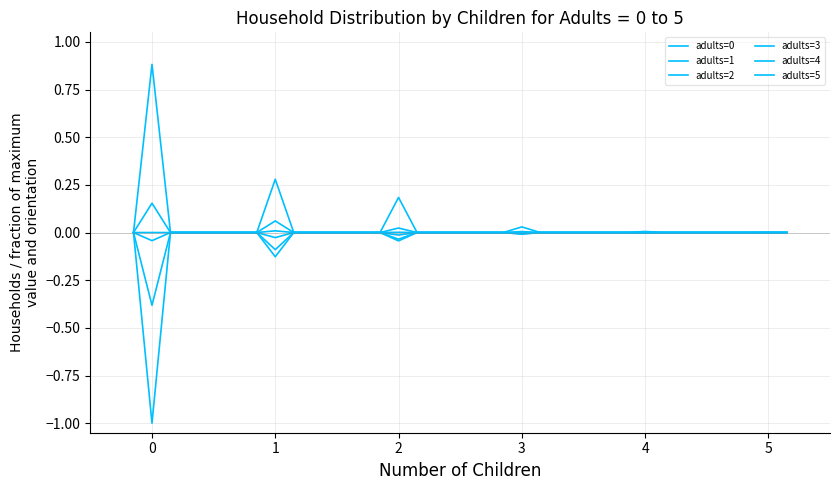

Does the chart display data point markers on the line(s)?

No